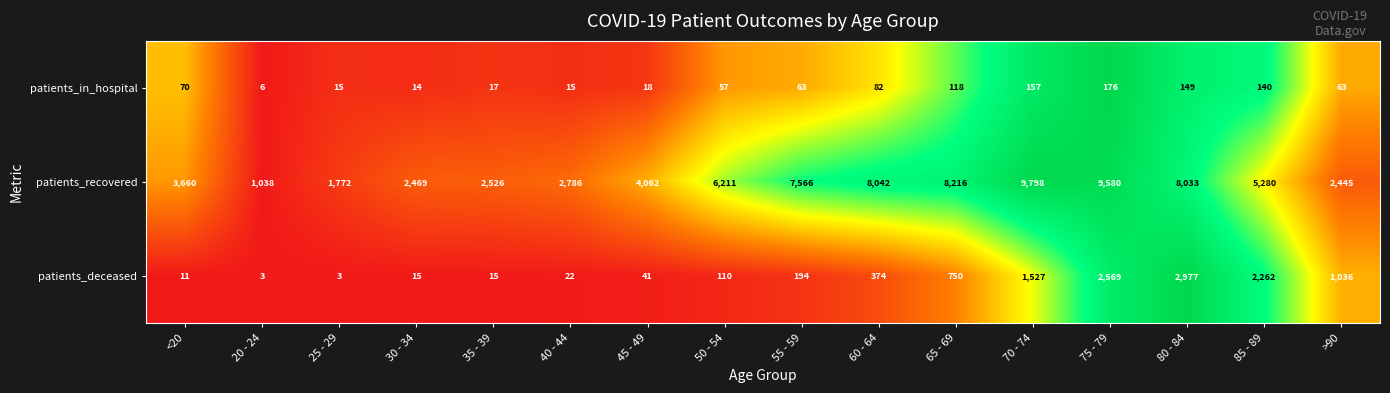

At 65 - 69, list the series in order from largest to smallest.

patients_recovered, patients_deceased, patients_in_hospital